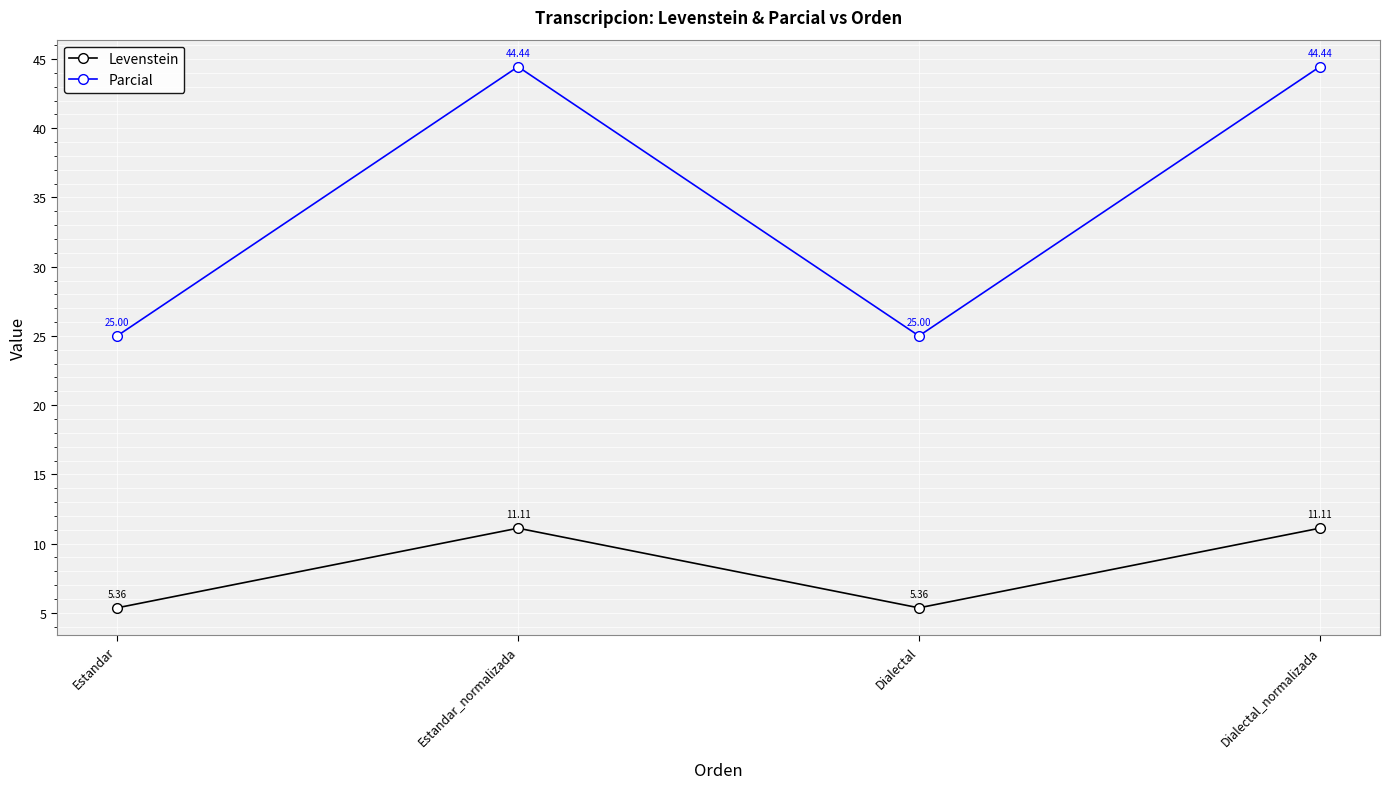

How many data points in Levenstein are less than 11?

2